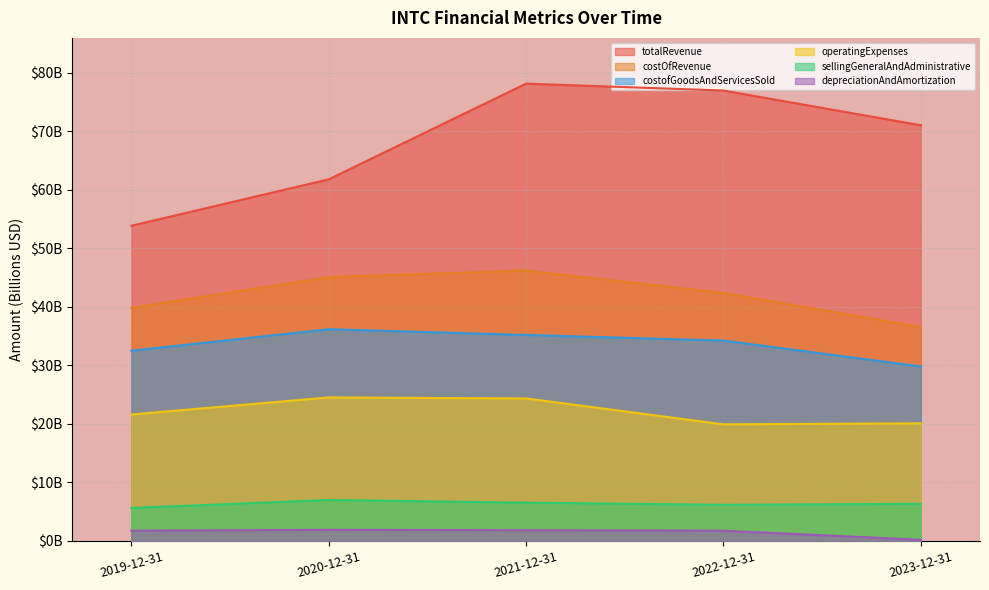

Which label corresponds to the largest value in the chart?

2021-12-31